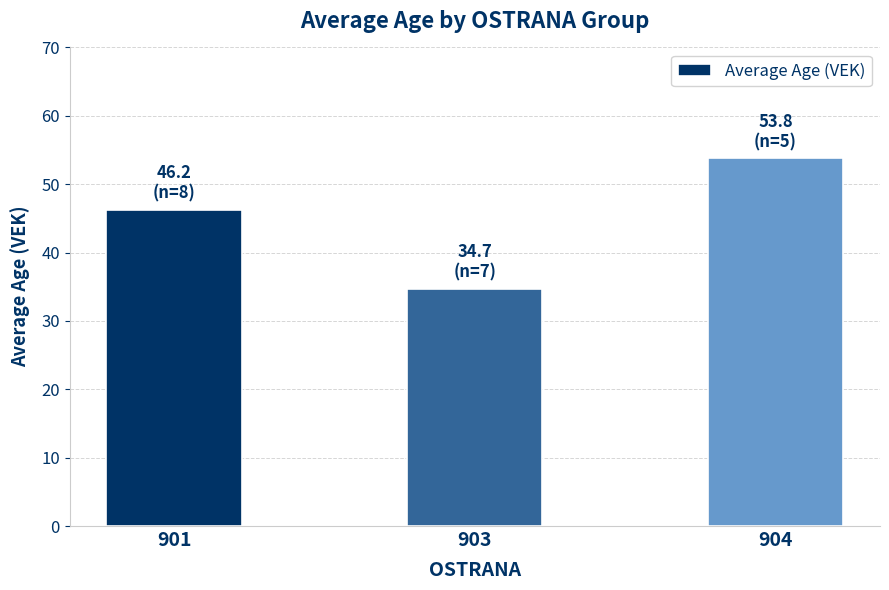

What is the approximate value at 904?

53.8